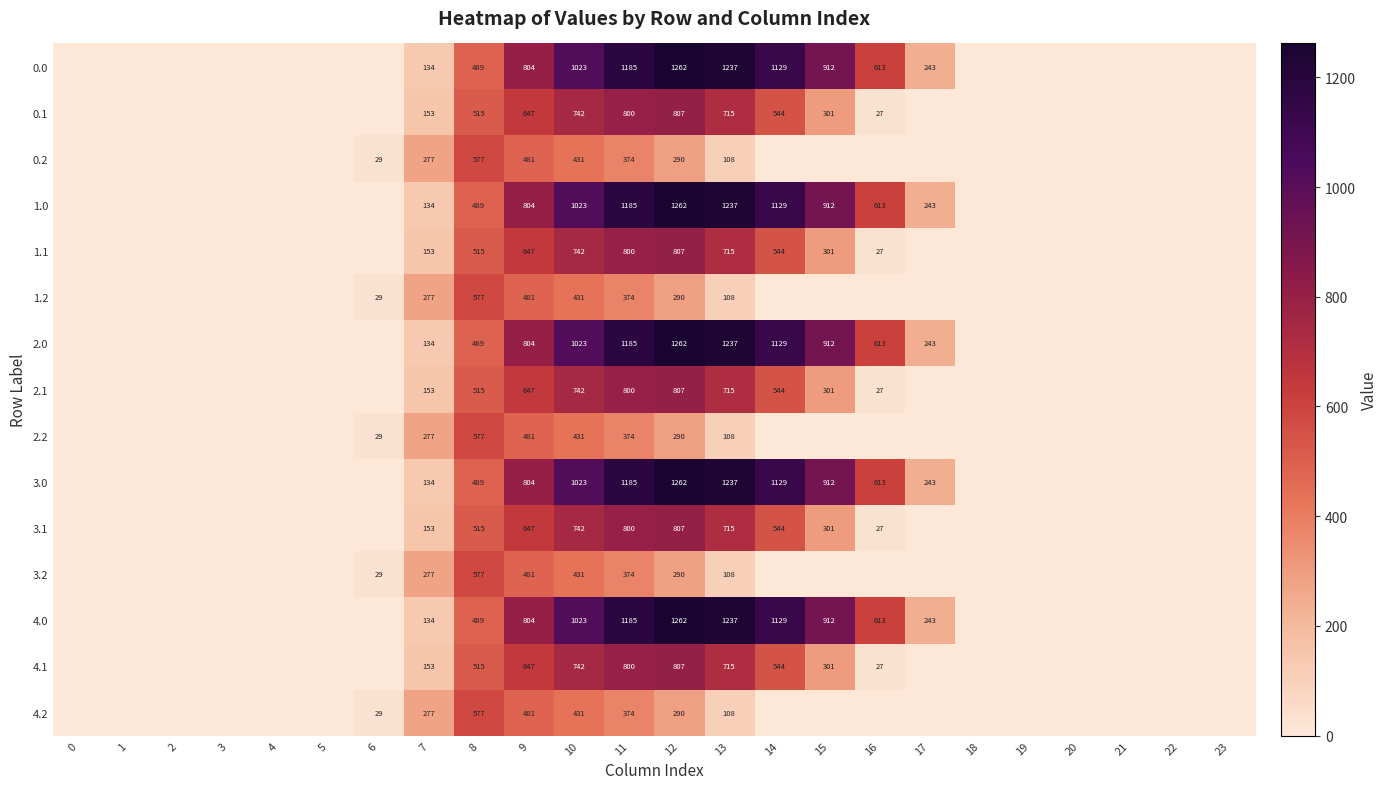

Which label corresponds to the largest value in the chart?

12